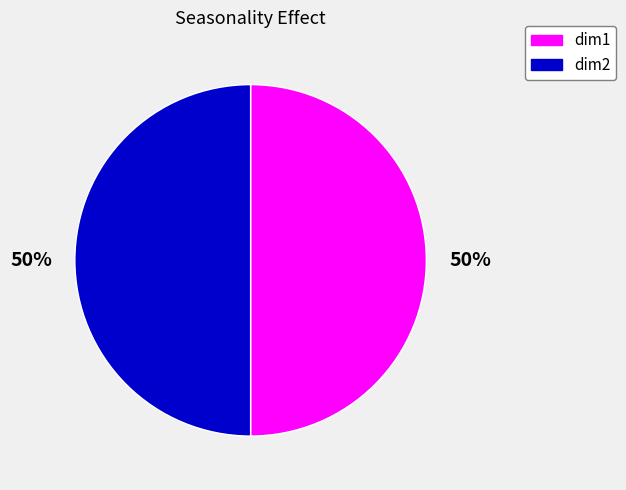

How many slices are in this pie chart?

2